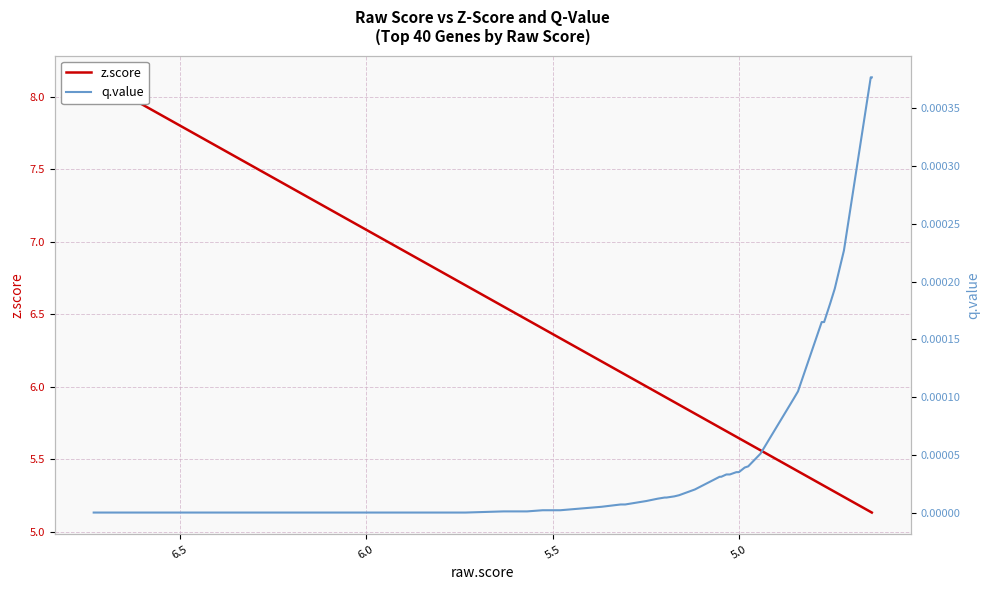

List the series in order of their overall mean, lowest first.

q.value, z.score